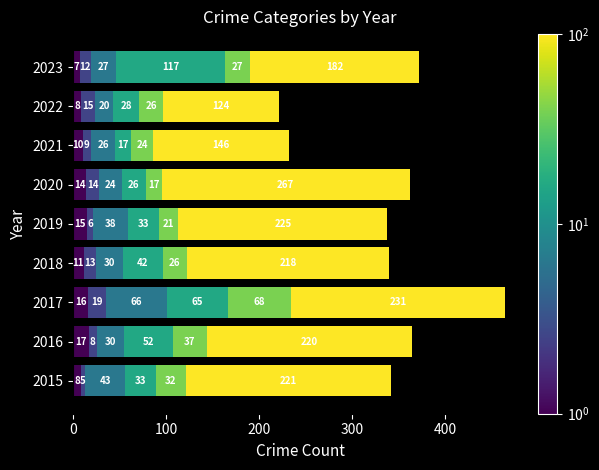

At which category is the sum across all series the highest?

2017